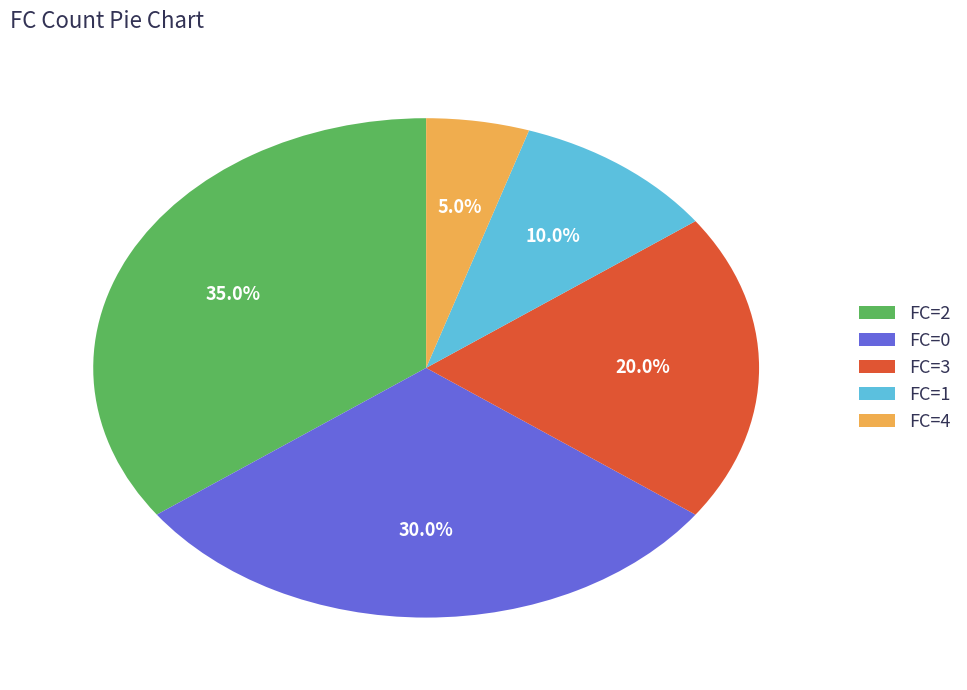

To the nearest percent, what is the average slice percentage?

20%